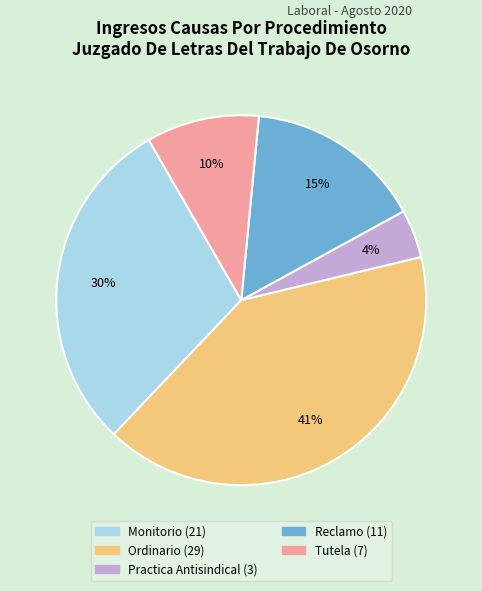

Rank the categories by value from highest to lowest.

Ordinario, Monitorio, Reclamo, Tutela, Practica Antisindical